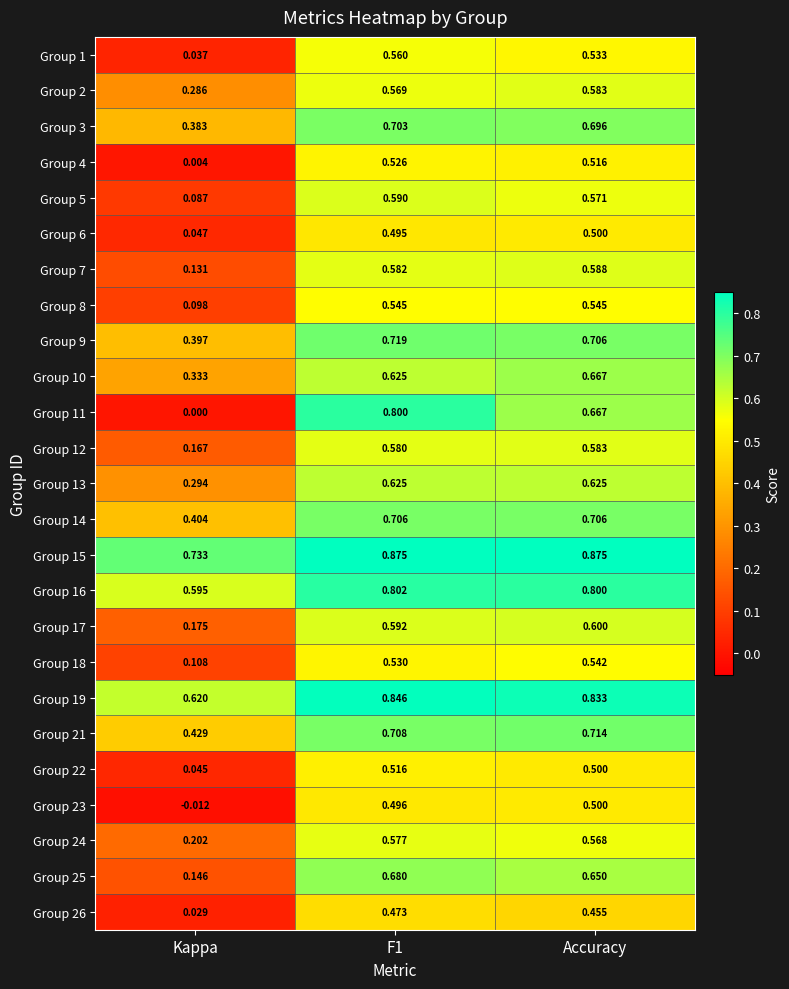

At which label is Group 24 closest to 0?

Kappa